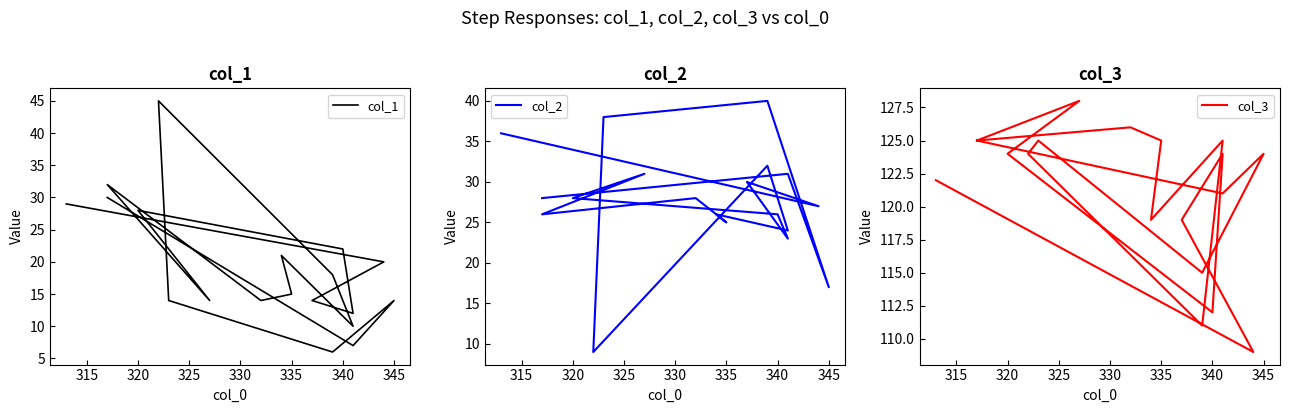

What is the sum of all col_3 values?

2303